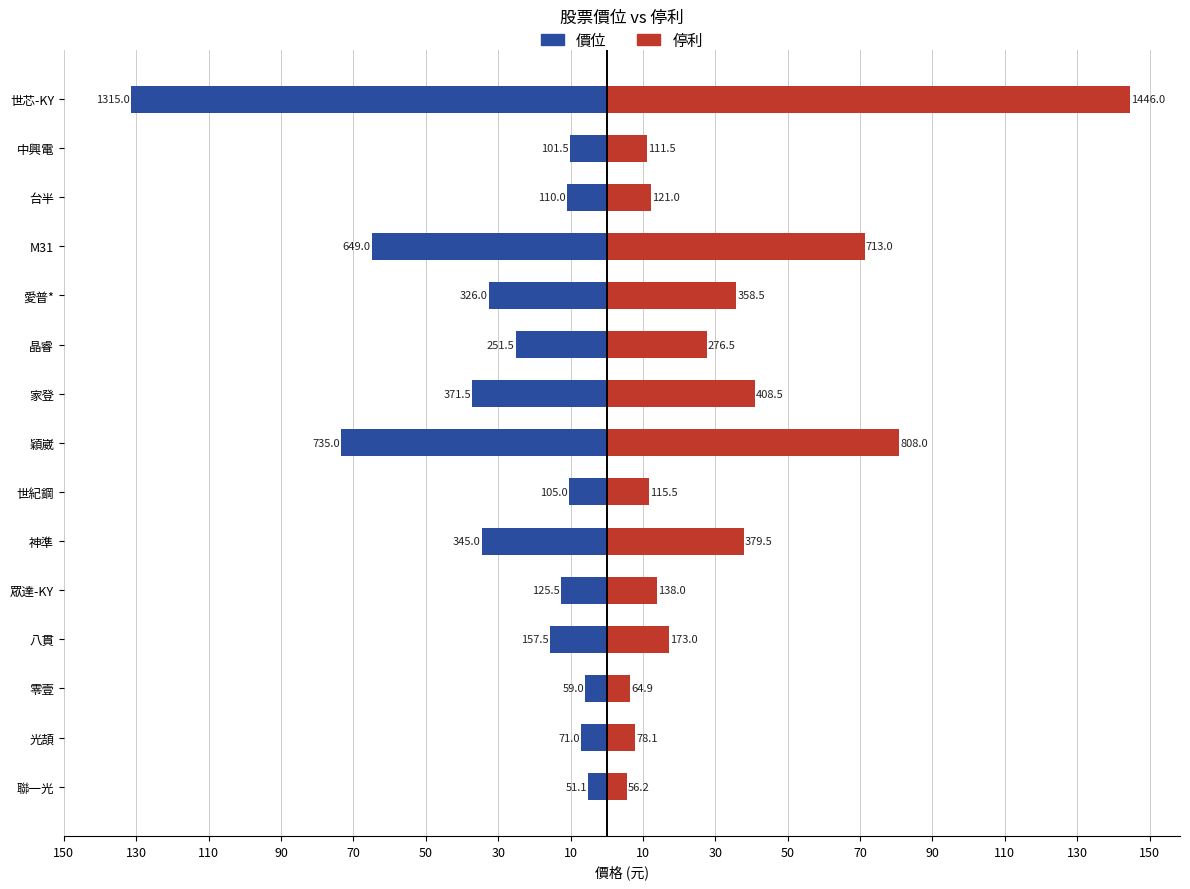

The 停利 series shows 12.1 at 台半. True or false?

True